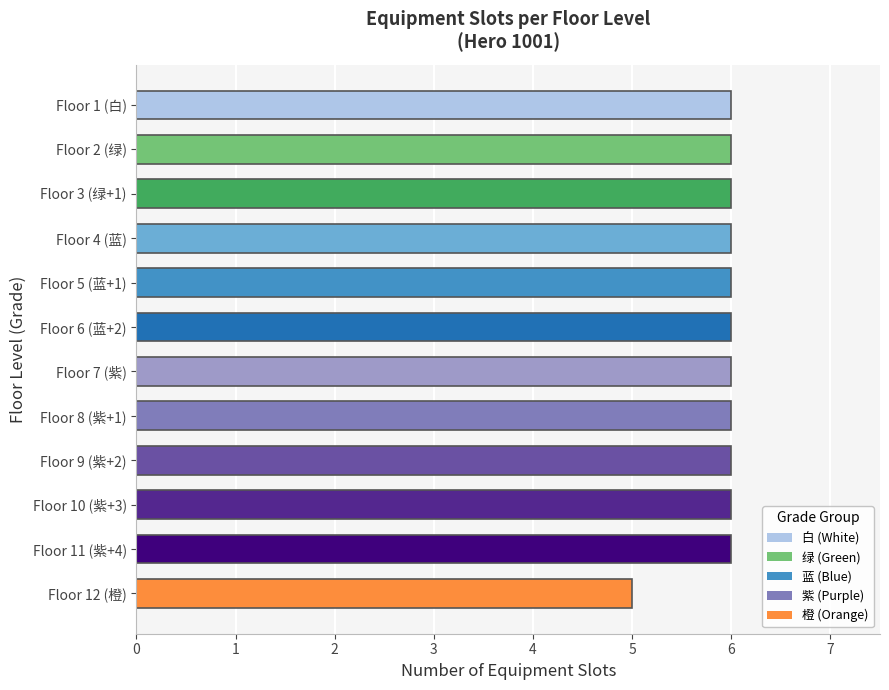

Reading bottom to top, what are all the values shown in this chart?

Floor 12 (橙)=5	Floor 11 (紫+4)=6	Floor 10 (紫+3)=6	Floor 9 (紫+2)=6	Floor 8 (紫+1)=6	Floor 7 (紫)=6	Floor 6 (蓝+2)=6	Floor 5 (蓝+1)=6	Floor 4 (蓝)=6	Floor 3 (绿+1)=6	Floor 2 (绿)=6	Floor 1 (白)=6